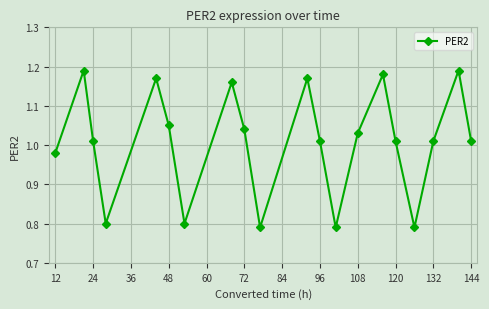

How many interior local valleys (lower than both neighbors) does the data have?

5